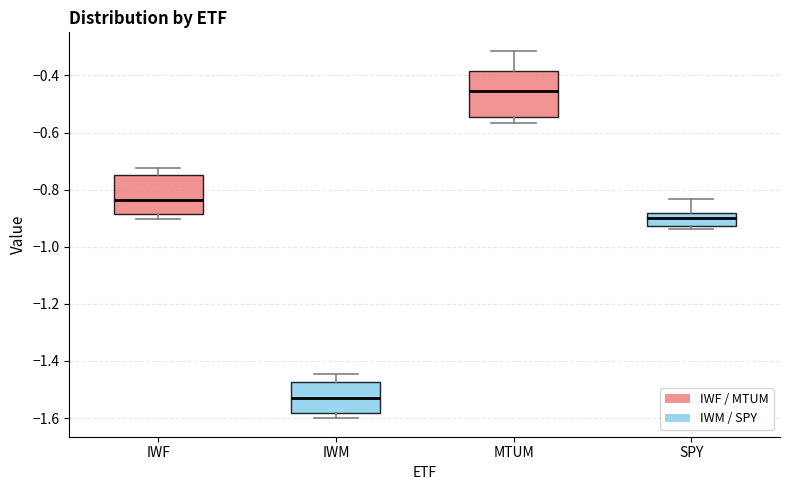

Reading left to right, read every box against the y-axis: the position of its median line, the range the box covers, and the ends of its whiskers. The values are not printed on the chart, so give them approximately, as read against the axis.

IWF: median -0.84, box -0.88 to -0.74, whiskers -0.90 to -0.72
IWM: median -1.52, box -1.58 to -1.48, whiskers -1.60 to -1.44
MTUM: median -0.46, box -0.54 to -0.38, whiskers -0.56 to -0.32
SPY: median -0.90, box -0.92 to -0.88, whiskers -0.94 to -0.84